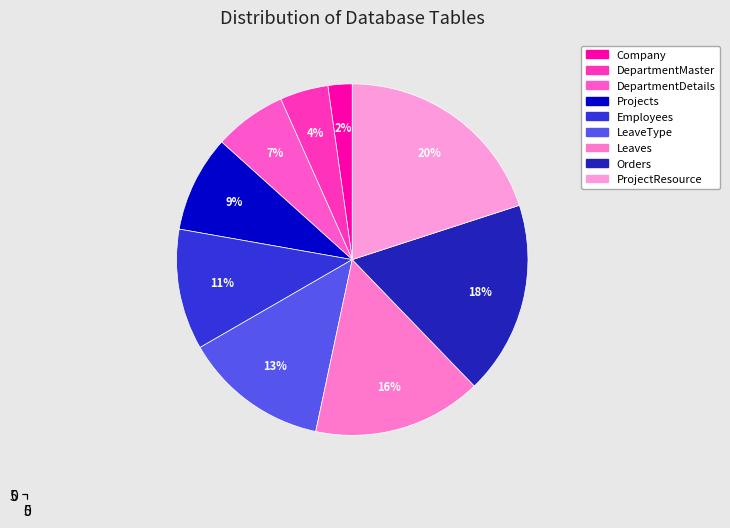

To the nearest percent, what is the combined percentage of Leaves and Employees?

27%